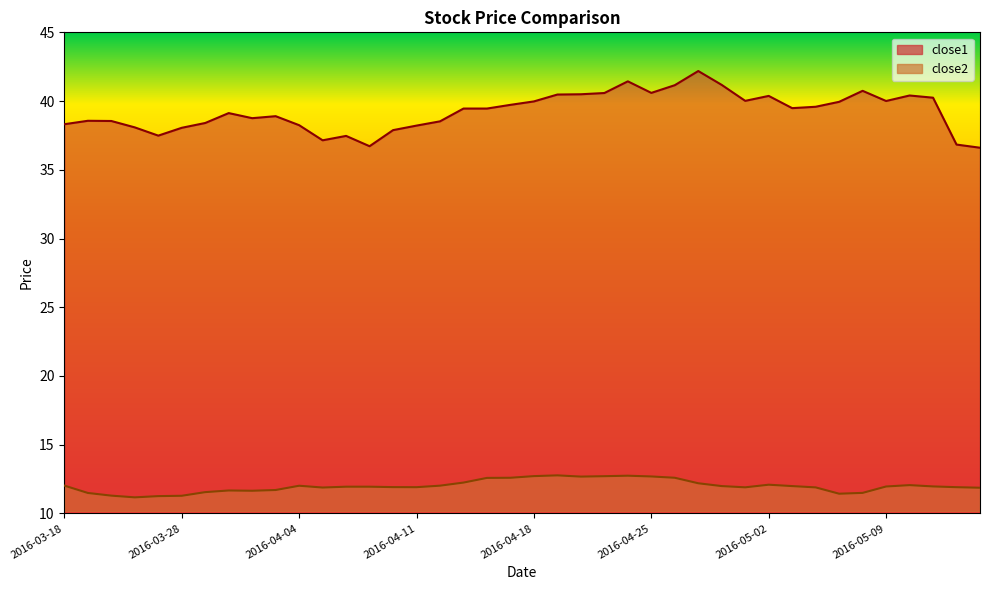

Is it true that close2 equals 15.8 at 2016-05-09?

False